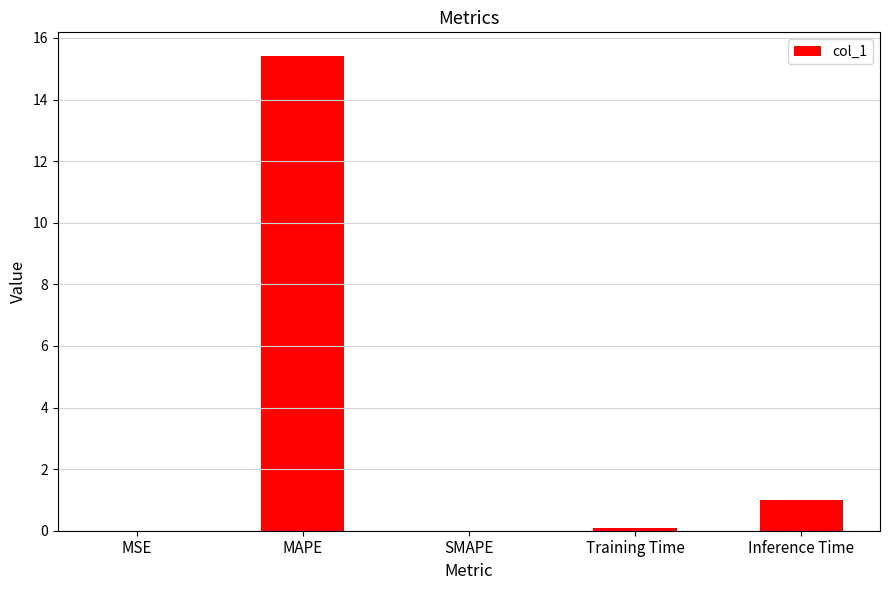

What is the change in value from Training Time to Inference Time?

+0.9